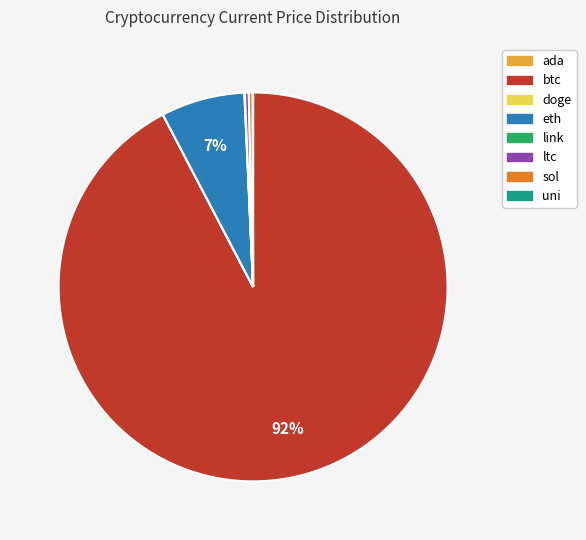

Which slice represents more than half of the pie?

btc